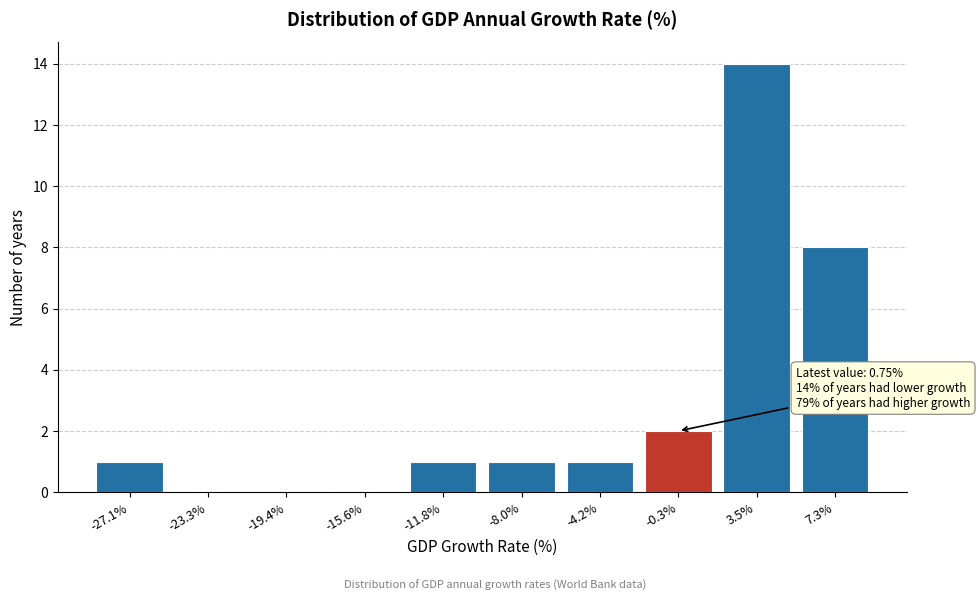

Reading left to right, what are all the values shown in this chart?

-27.1%=1	-23.3%=0	-19.4%=0	-15.6%=0	-11.8%=1	-8.0%=1	-4.2%=1	-0.3%=2	3.5%=14	7.3%=8